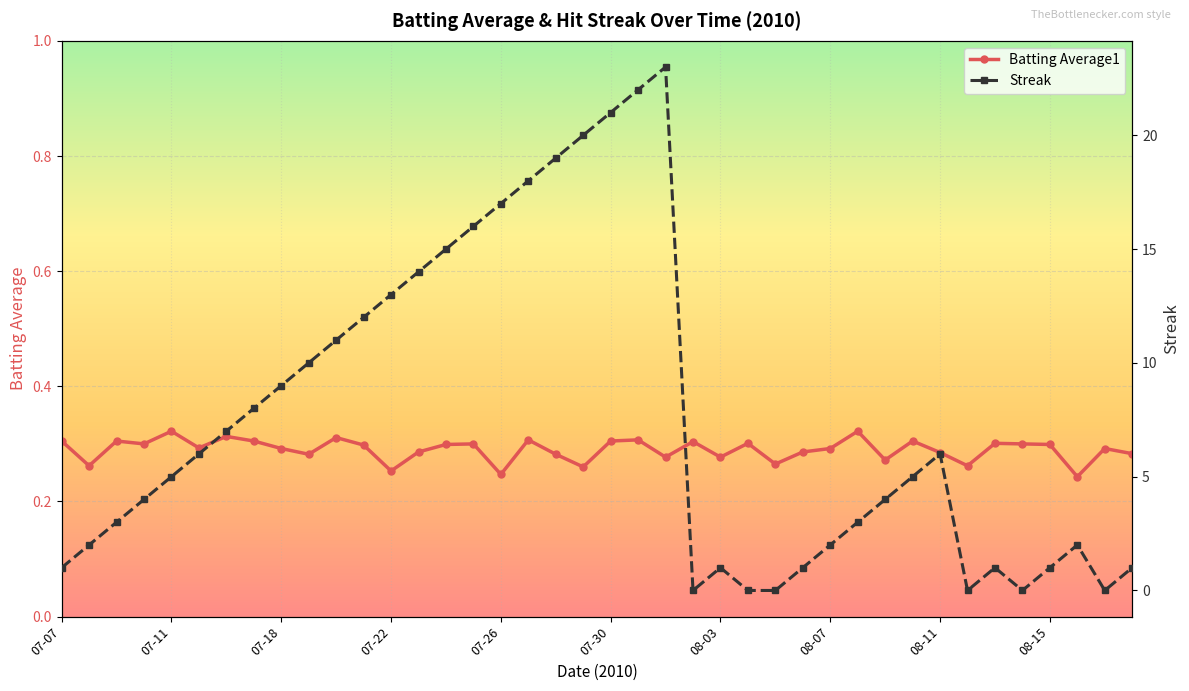

The value of Streak at 08-18 is 0.2. True or false?

False